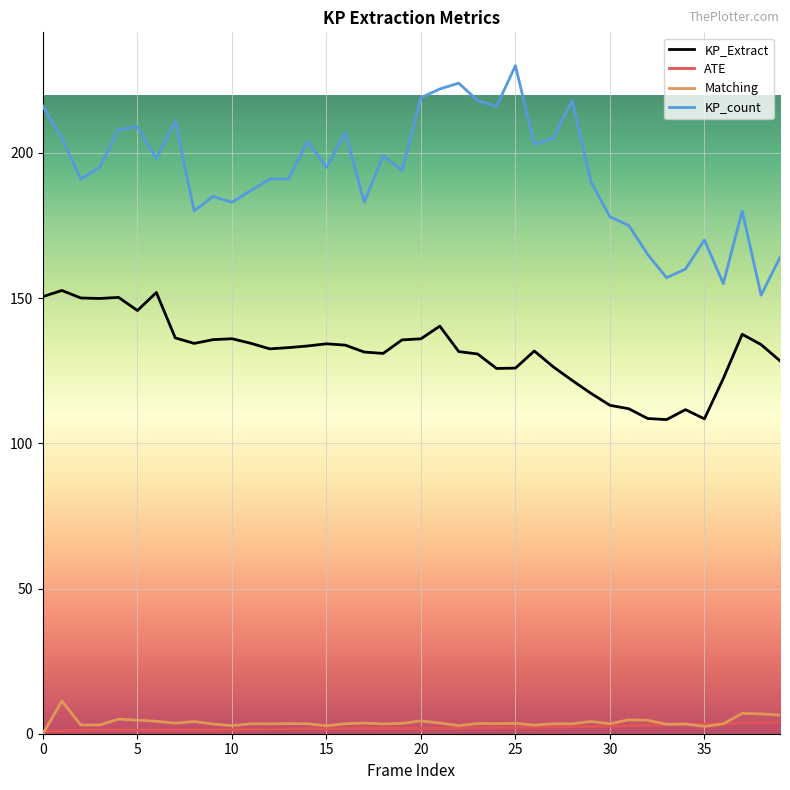

Which series has the widest spread of values?

KP_count